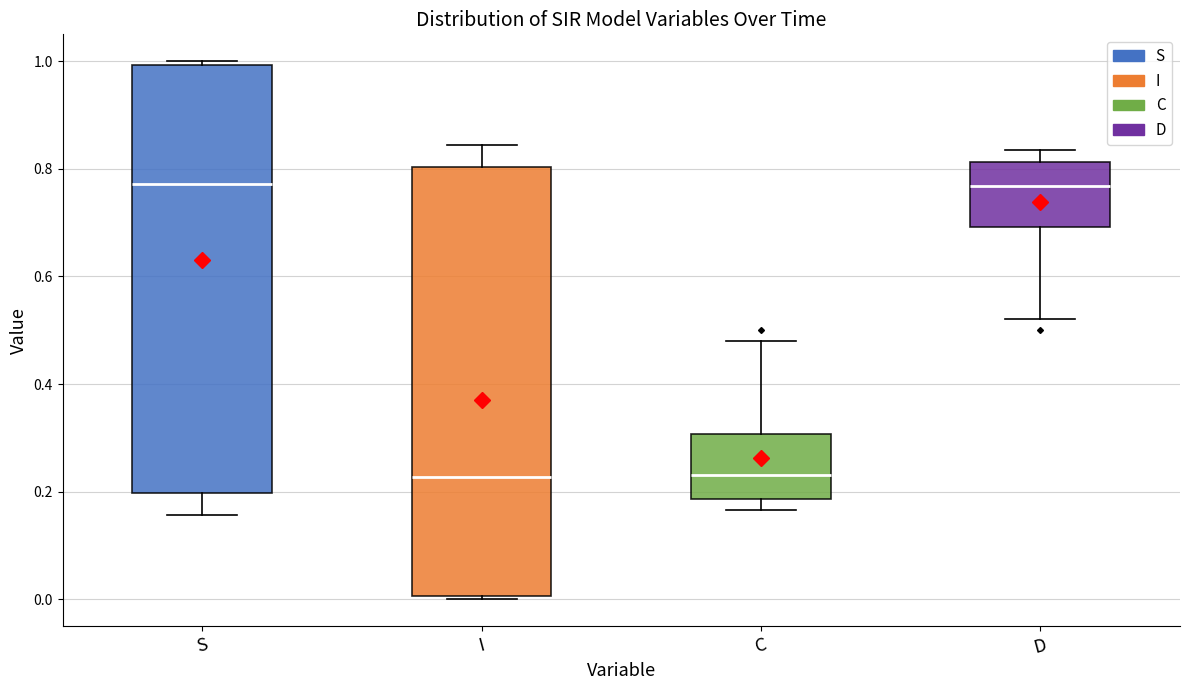

Where does the median line of the box for S sit on the y-axis? The values are not printed on the chart, so give them approximately, as read against the axis.

0.78